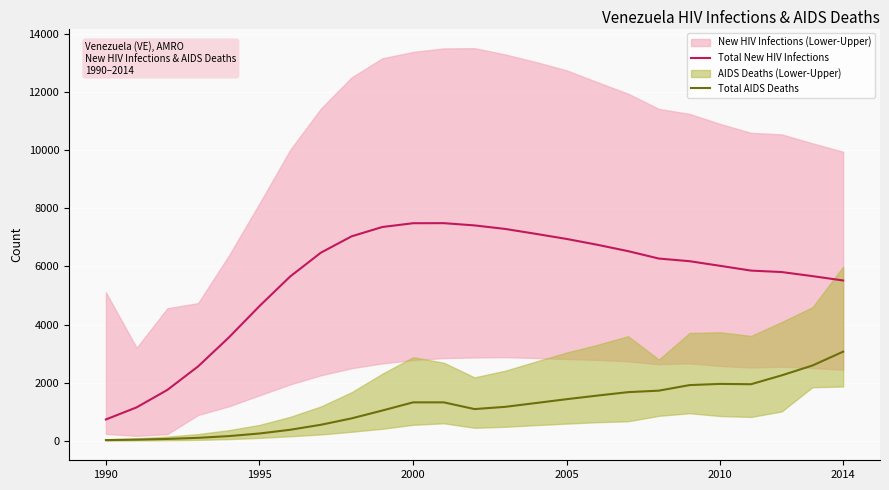

What is the sum of all Total New HIV Infections values?

139176